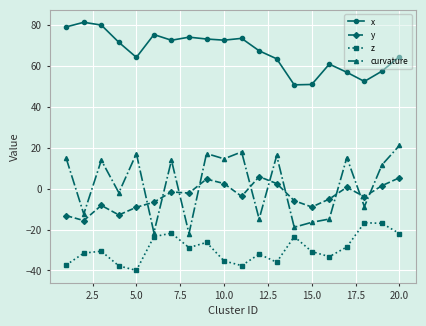

What is the greatest value displayed?

81.3